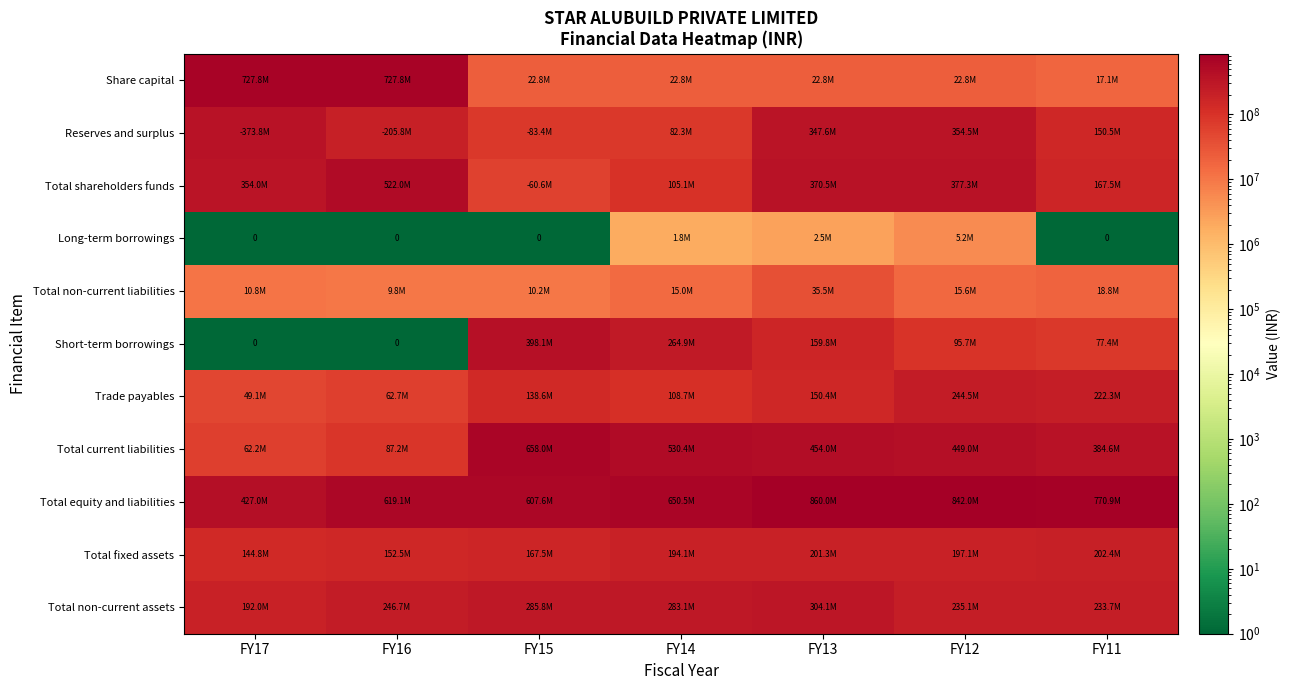

Between FY15 and FY13, which is larger?

FY15